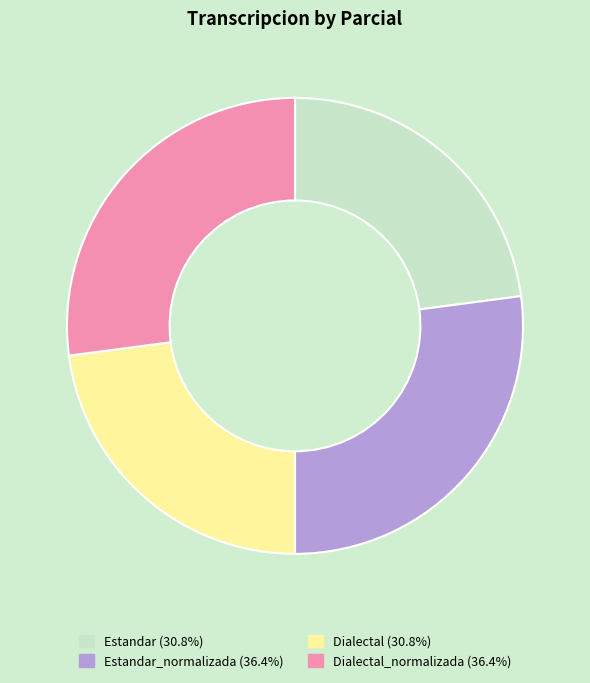

Does any single category account for the majority?

No